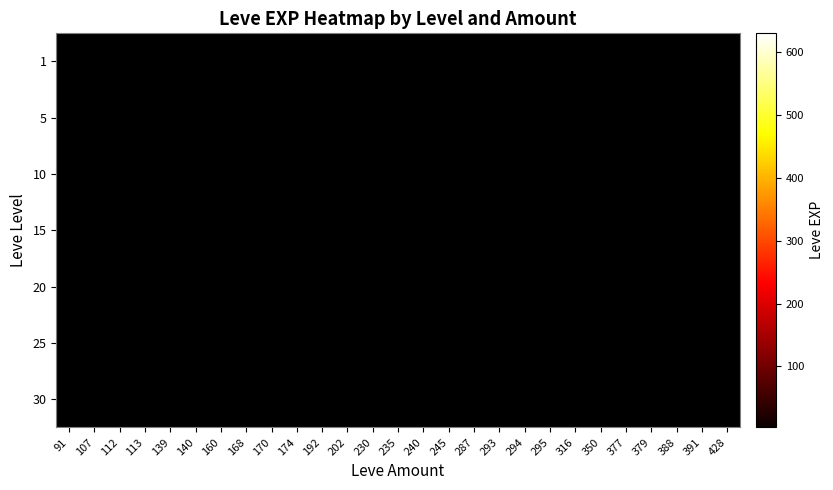

Between 112 and 230, which is larger?

230